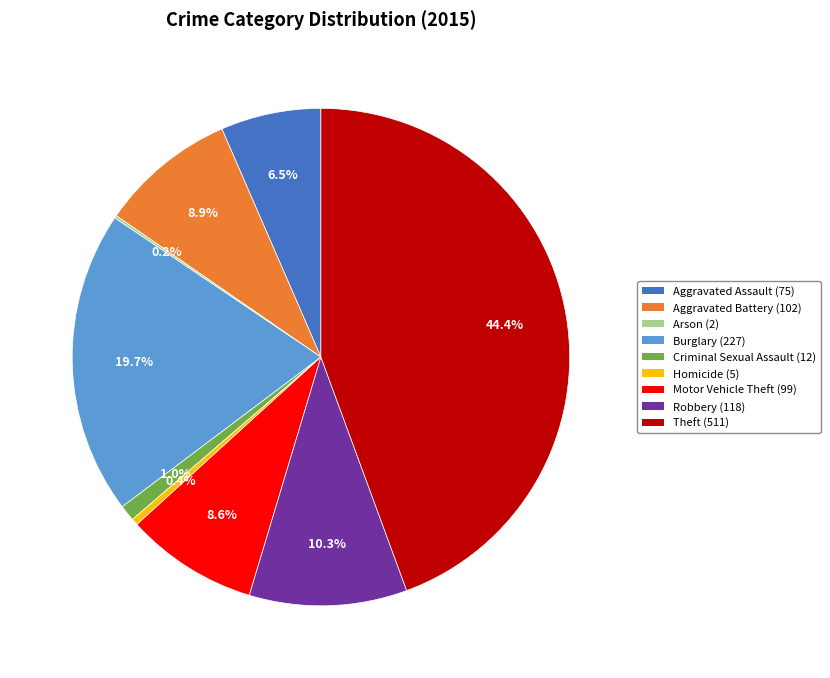

How much of the chart is everything except Criminal Sexual Assault?

99.0%